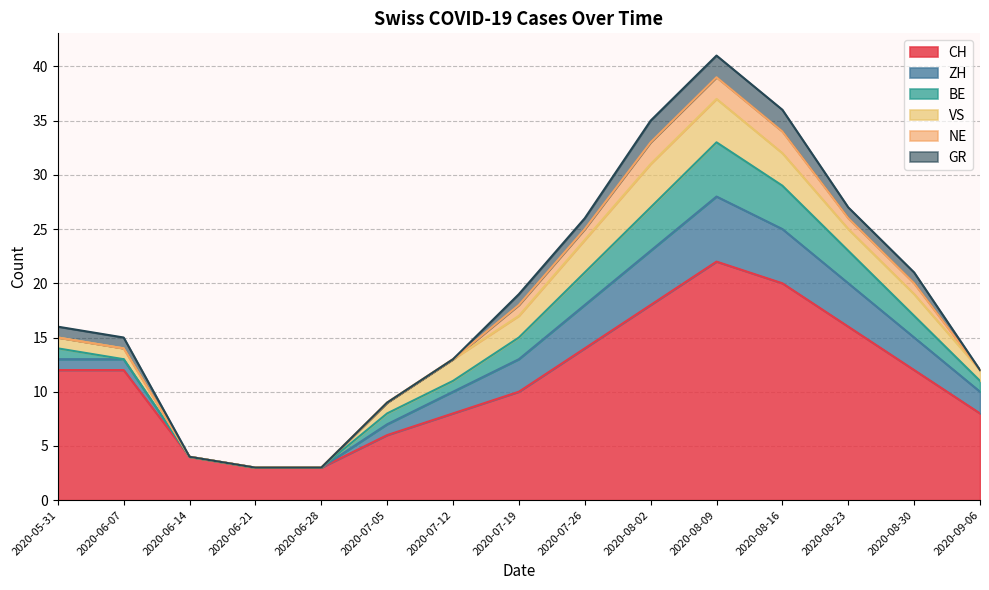

True or false: GR and NE cross at least once.

False